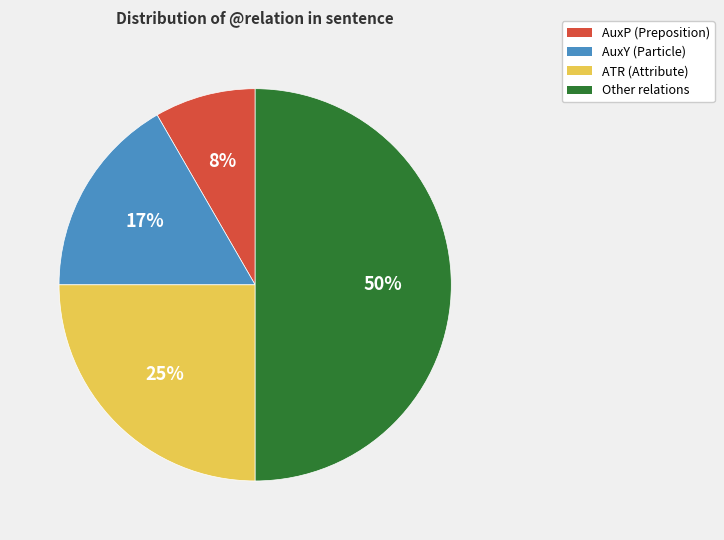

To the nearest percent, what is the average slice percentage?

25%